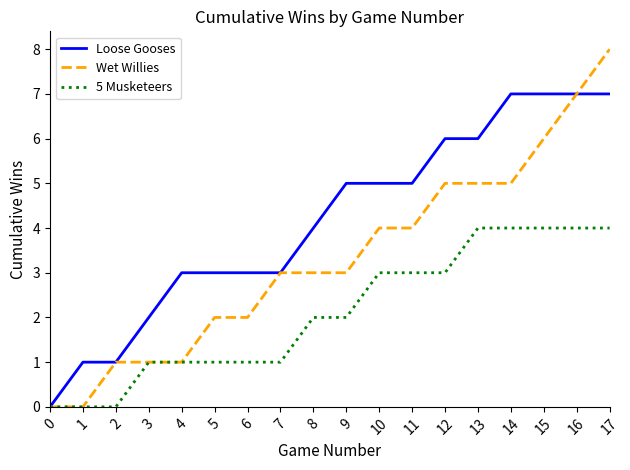

What is the sum of the 5 Musketeers values at 15 and 2?

4